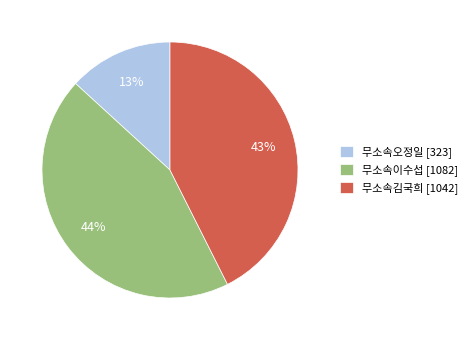

Is there a majority slice in this chart?

No